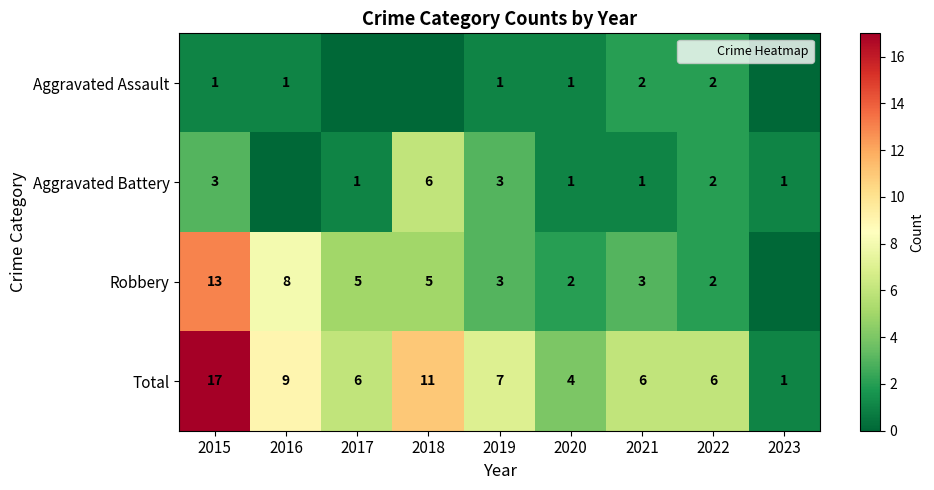

How many series are shown in this chart?

4